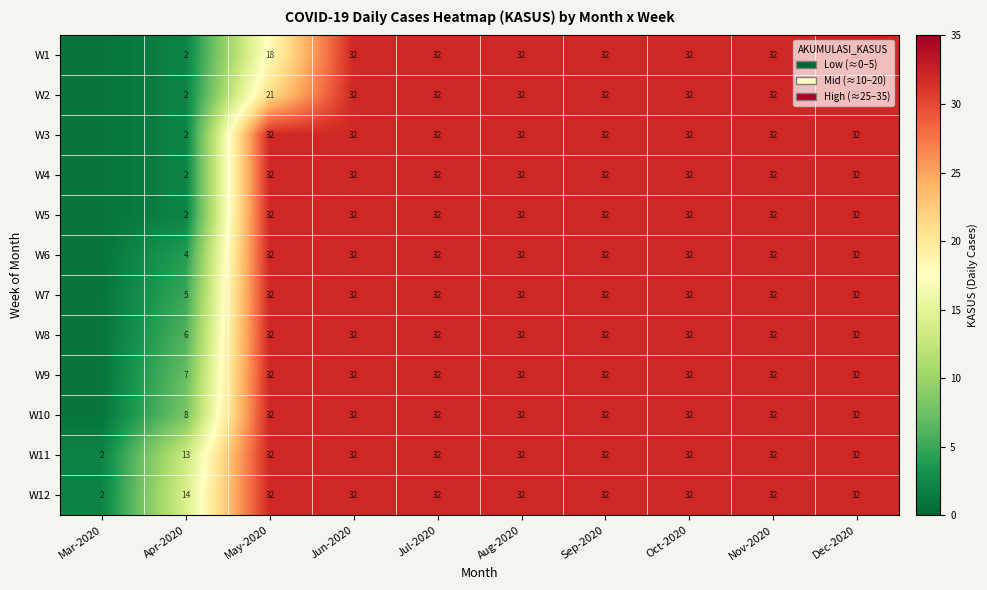

Which series changed the most between May-2020 and Sep-2020?

W1